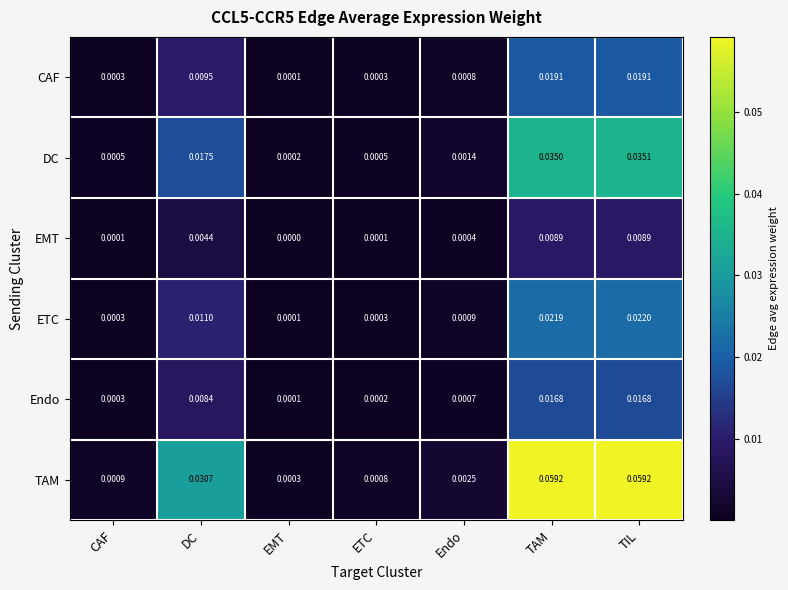

Which category has the lowest value across all series?

EMT